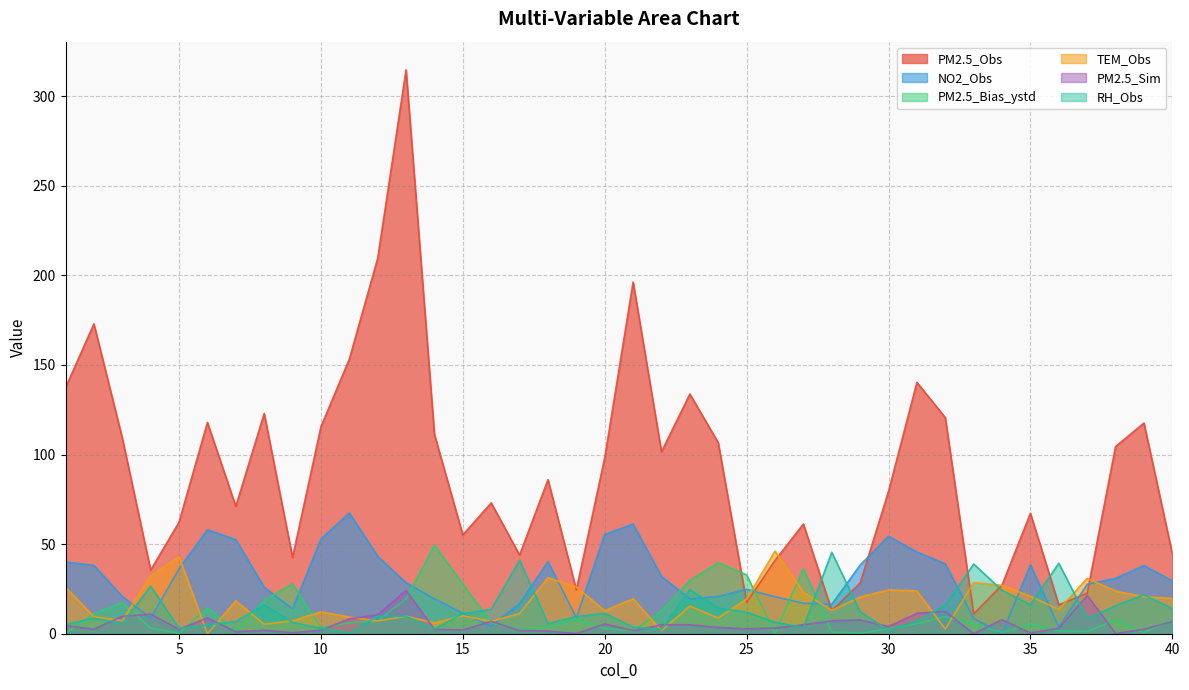

At which category does the chart reach its minimum across all series?

6